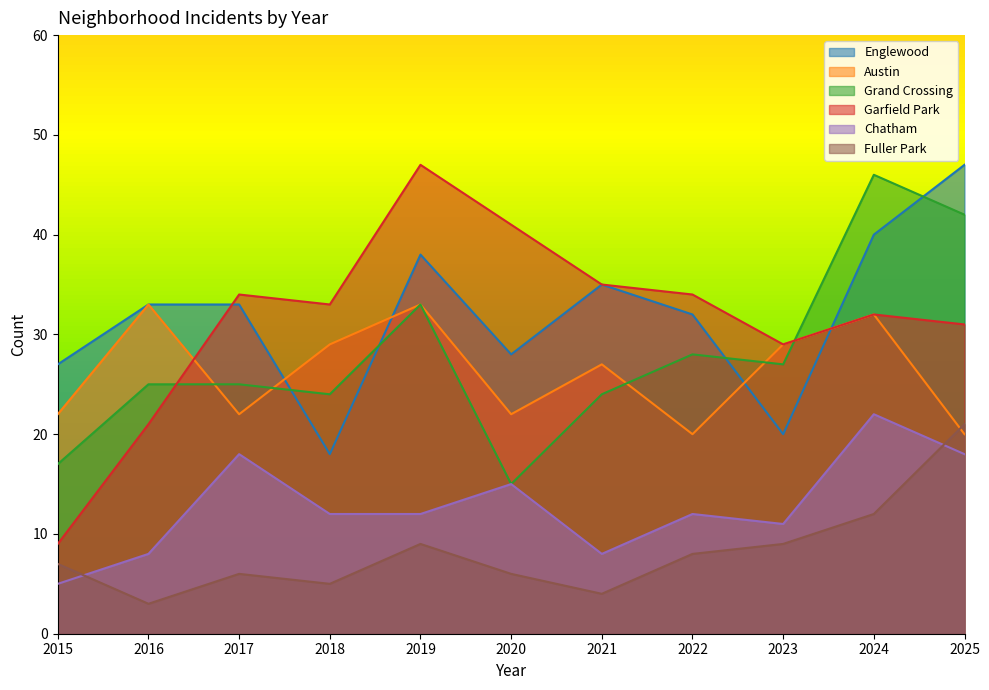

Does the chart have visible grid lines?

No